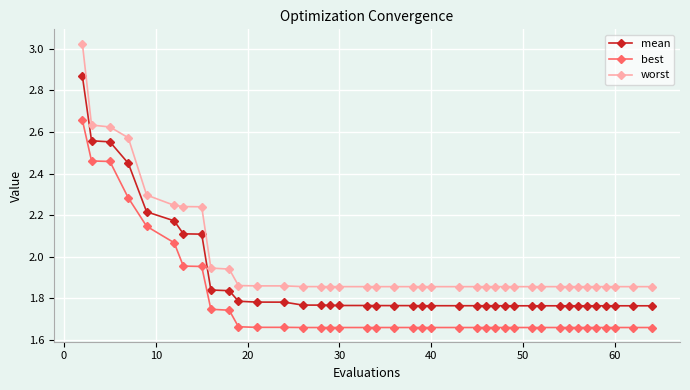

What is the difference between the maximum and minimum values in the worst series?

1.2